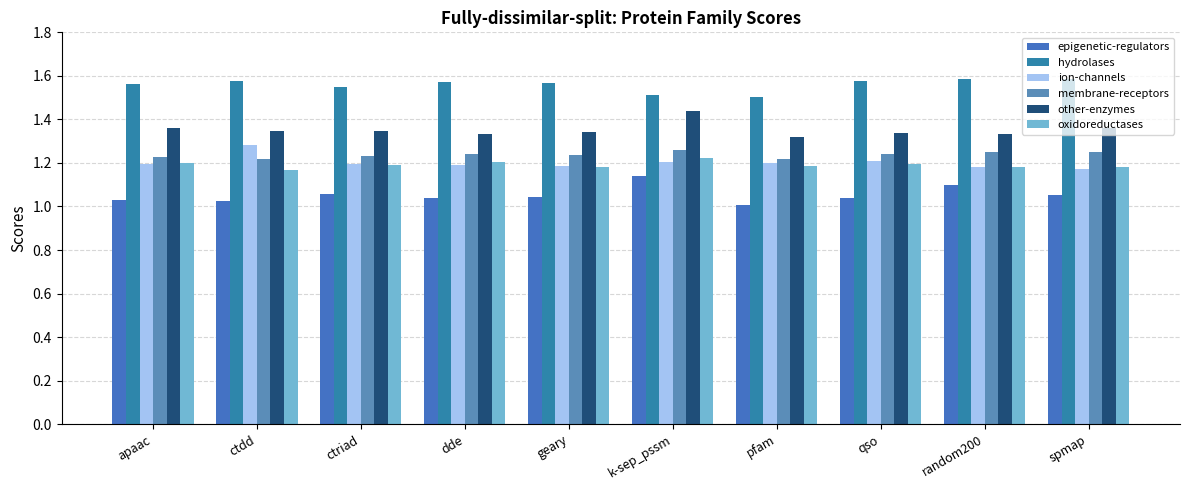

What is the label of the 2nd bar from the right?

random200